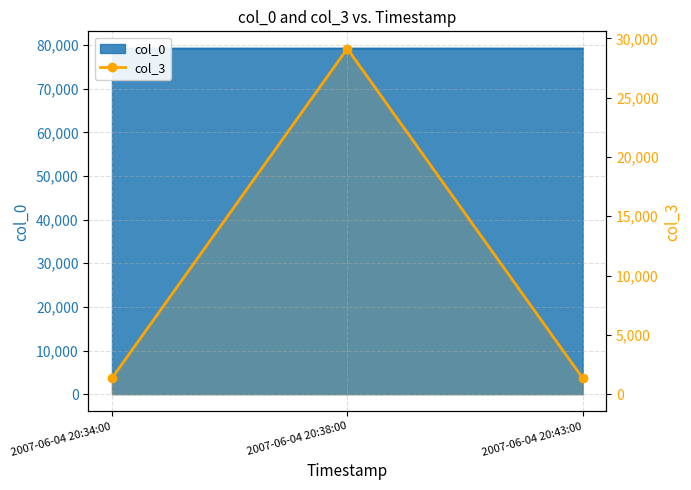

List the labels in order of value, smallest first.

2007-06-04 20:34:00, 2007-06-04 20:43:00, 2007-06-04 20:38:00